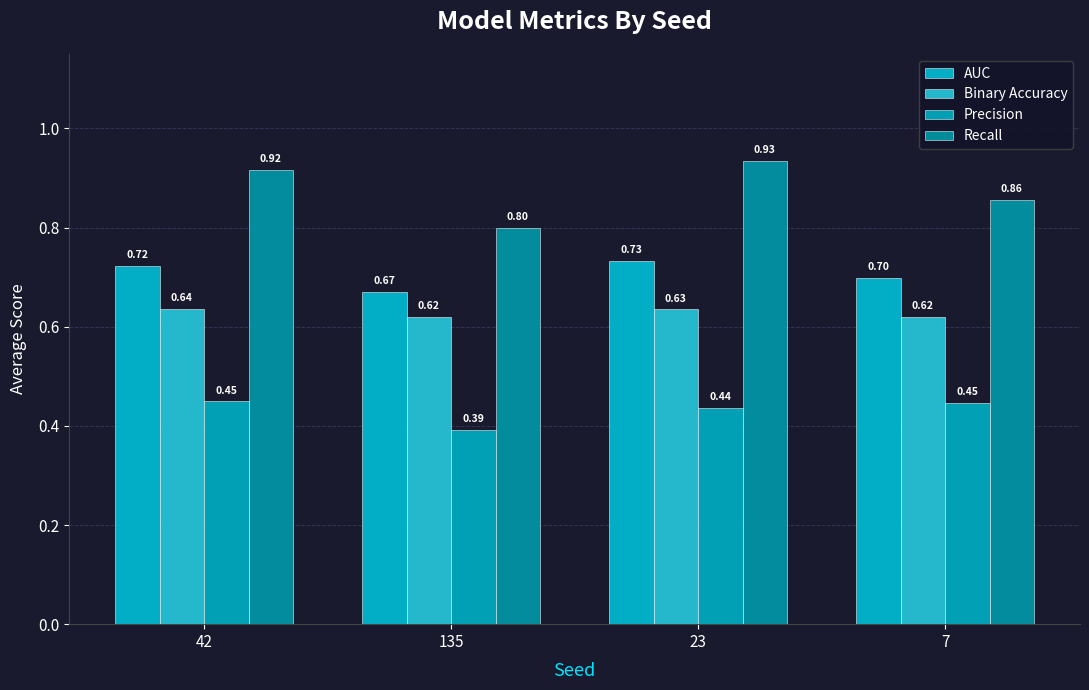

Reading right to left, transcribe all the data shown in this chart.

AUC: 7=0.7	23=0.7	135=0.7	42=0.7
Binary Accuracy: 7=0.6	23=0.6	135=0.6	42=0.6
Precision: 7=0.4	23=0.4	135=0.4	42=0.4
Recall: 7=0.9	23=0.9	135=0.8	42=0.9